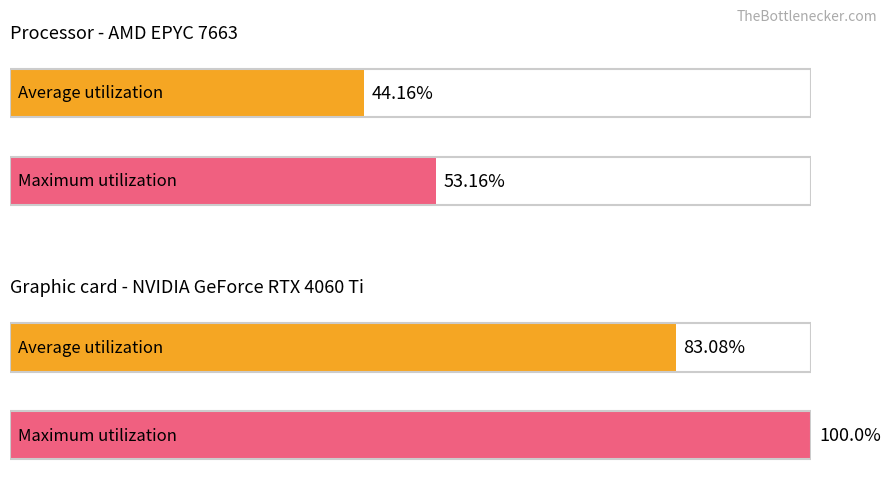

What is the spread (max minus min) of values at 0?

9.0